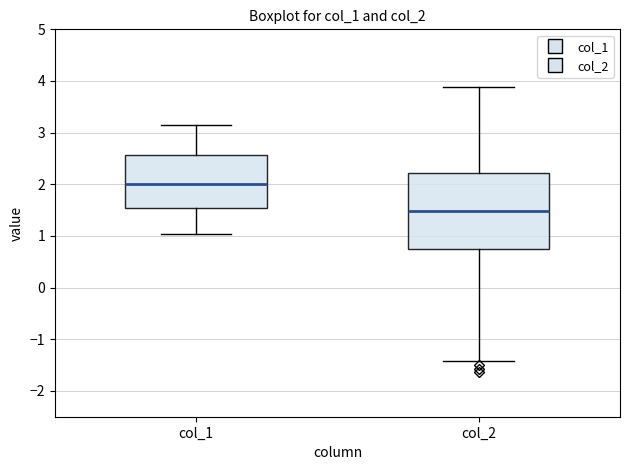

Reading left to right, read every box against the y-axis: the position of its median line, the range the box covers, and the ends of its whiskers. The values are not printed on the chart, so give them approximately, as read against the axis.

col_1: median 2.0, box 1.5 to 2.6, whiskers 1.0 to 3.1
col_2: median 1.5, box 0.7 to 2.2, whiskers -1.4 to 3.9